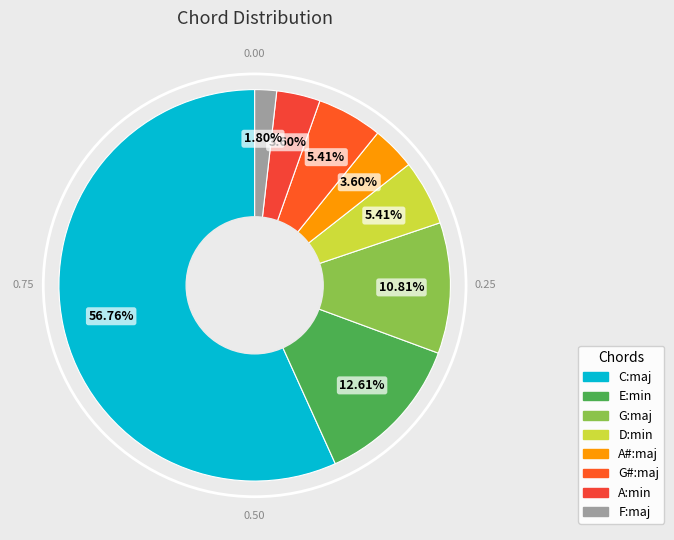

To the nearest percent, what is the average slice percentage?

12%